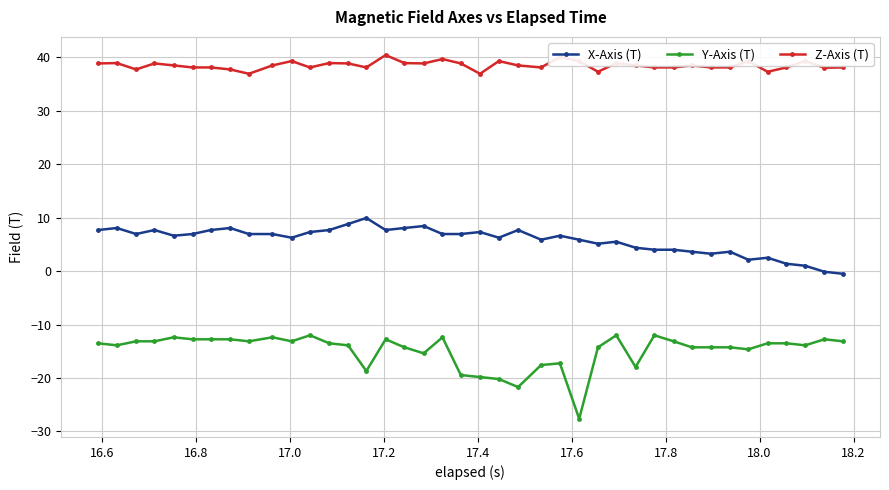

What is the difference between the maximum and minimum values in the Z-Axis (T) series?

3.5